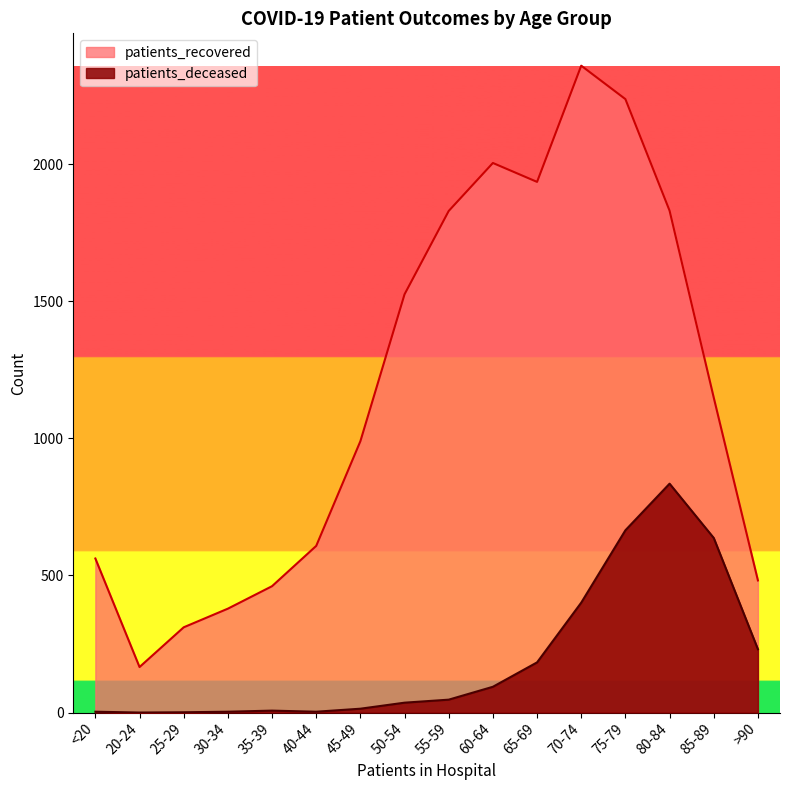

What is the average value of the patients_recovered series?

1177